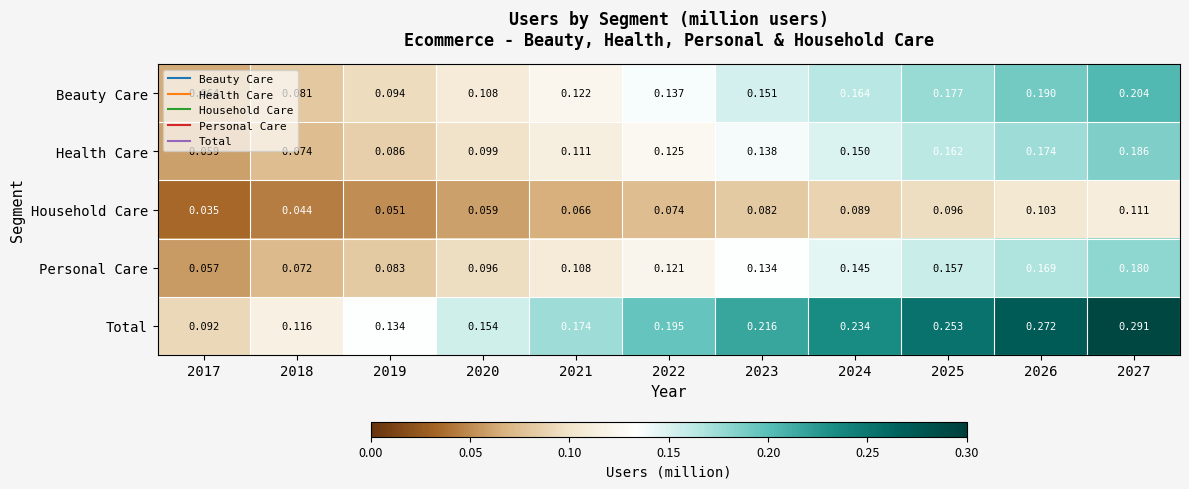

At 2019, list the series in order from smallest to largest.

Household Care, Personal Care, Health Care, Beauty Care, Total